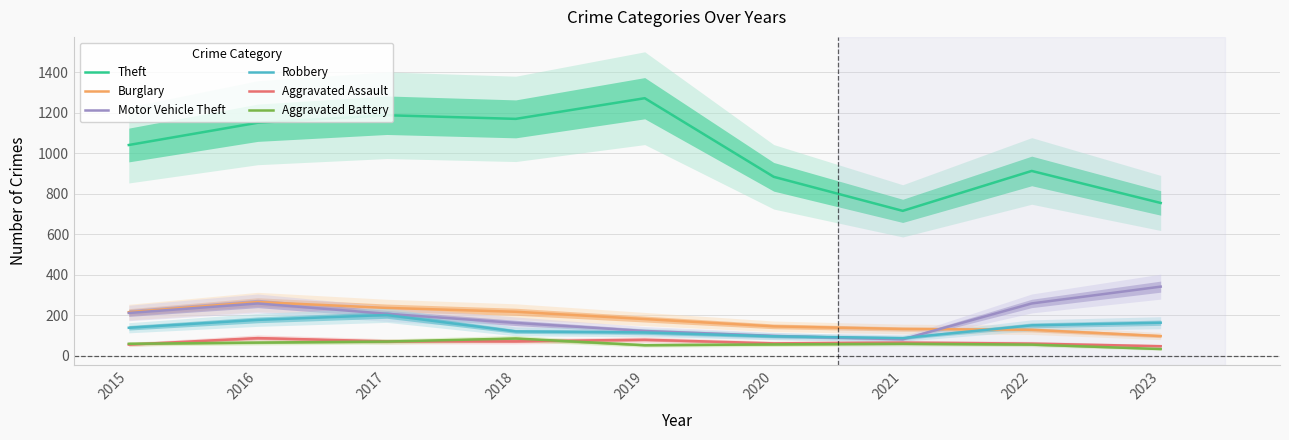

What is the difference between the Aggravated Battery values at 2015 and 2016?

6